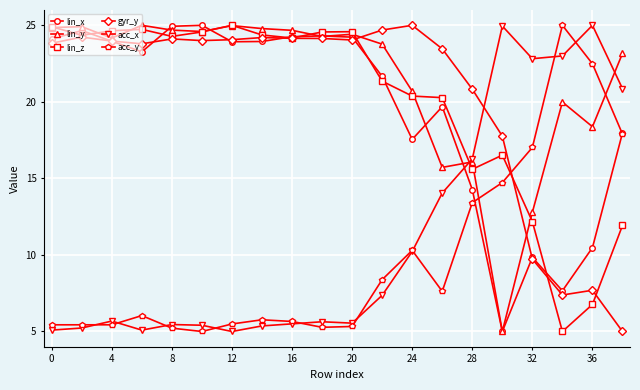

True or false: acc_x and lin_z intersect in this chart.

True